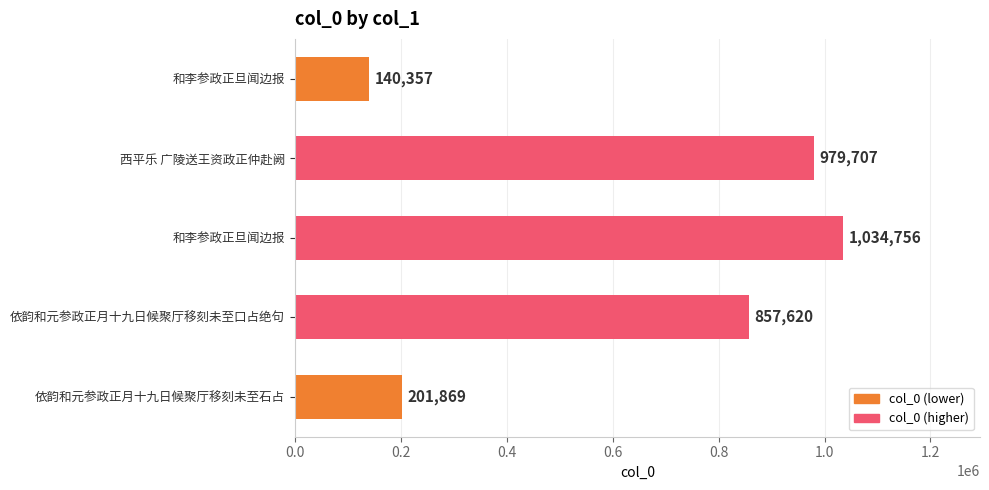

What is the greatest value displayed?

1034756